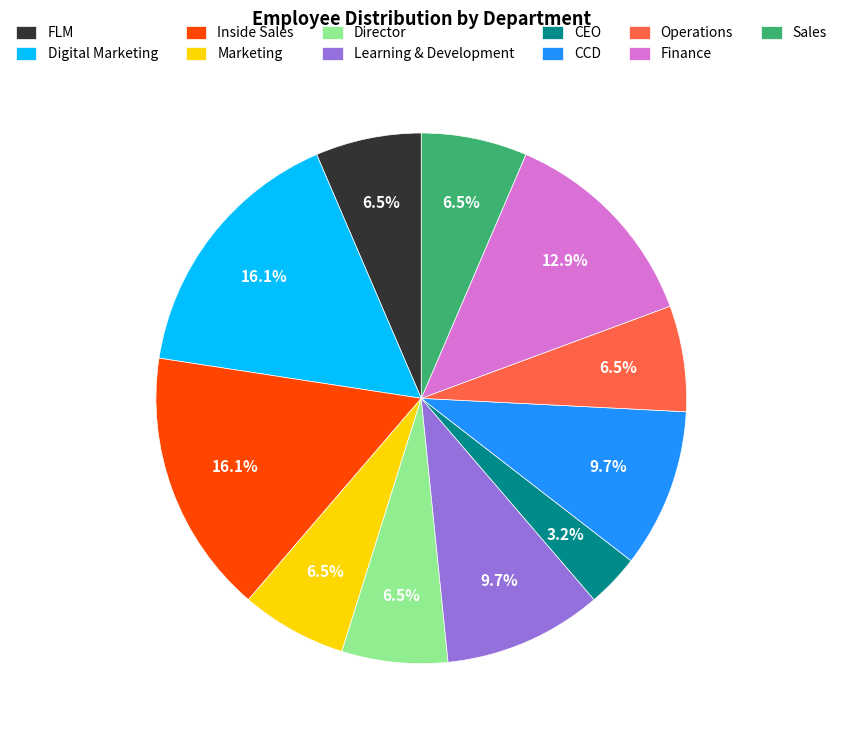

Approximately how many times larger is the value at Sales compared to CCD?

0.7